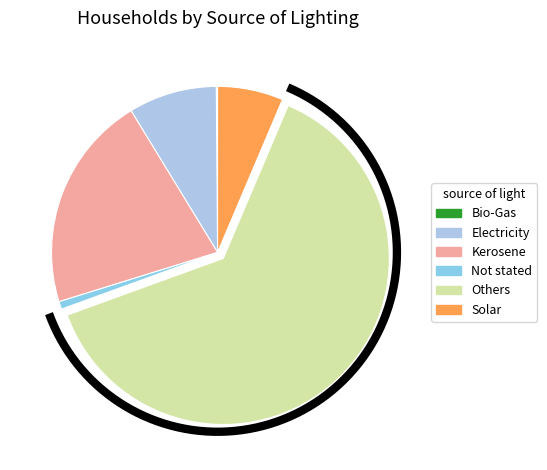

Is it true that Kerosene is 21% of the pie?

True